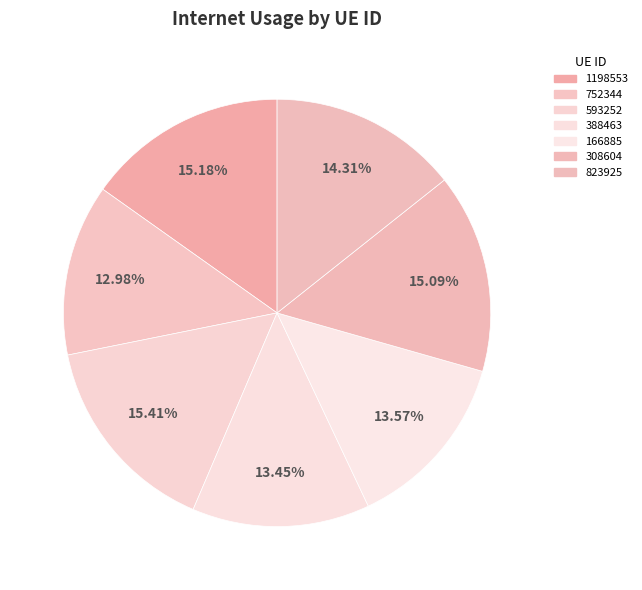

How many segments does this pie chart have?

7